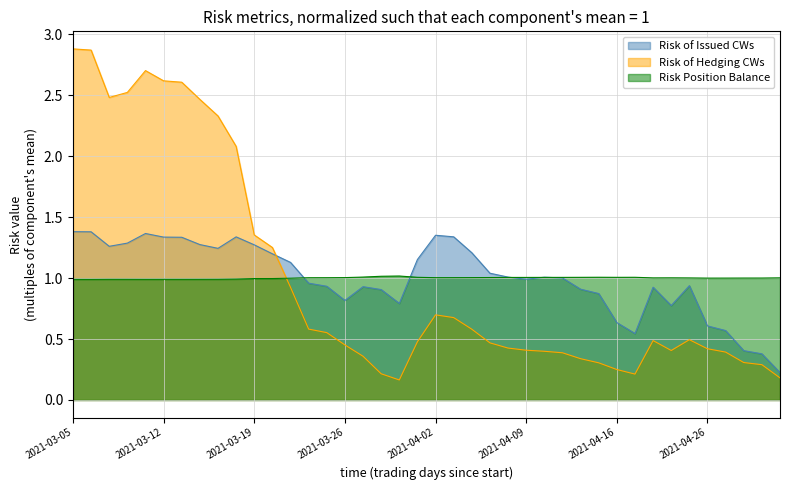

How many values in the Risk Position Balance series exceed 1?

23